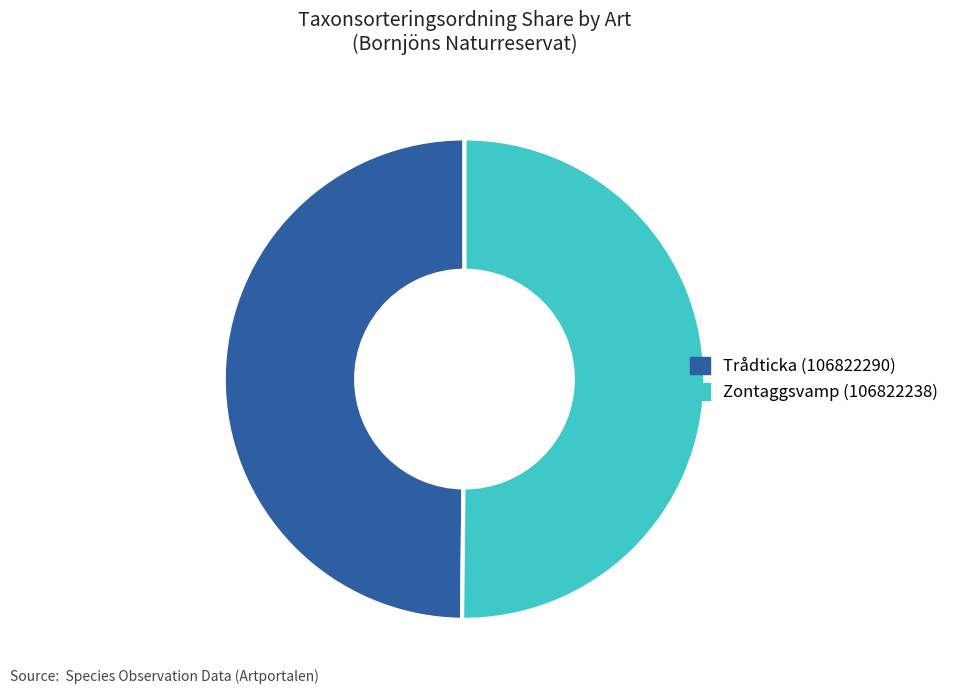

Is the sum of Zontaggsvamp (106822238) and Trådticka (106822290) greater than half?

Yes